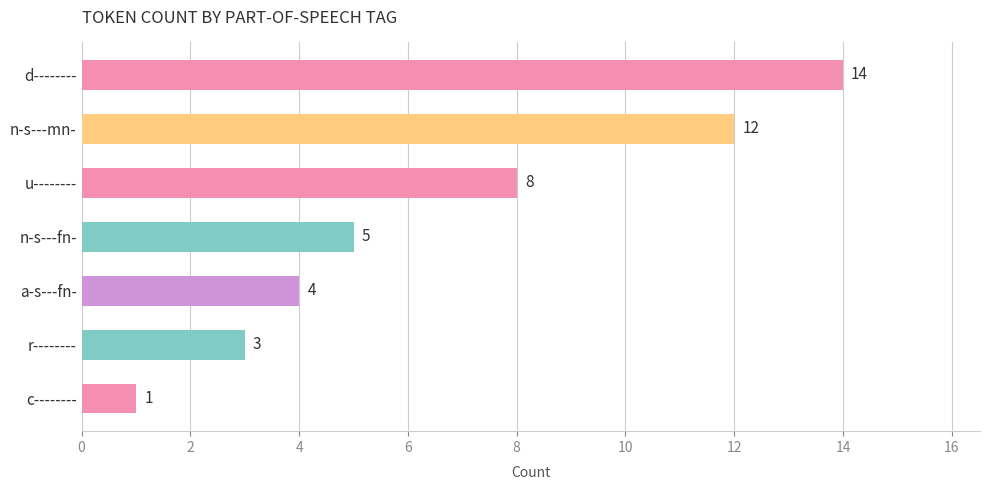

What is the sum of the values at n-s---fn- and u--------?

13